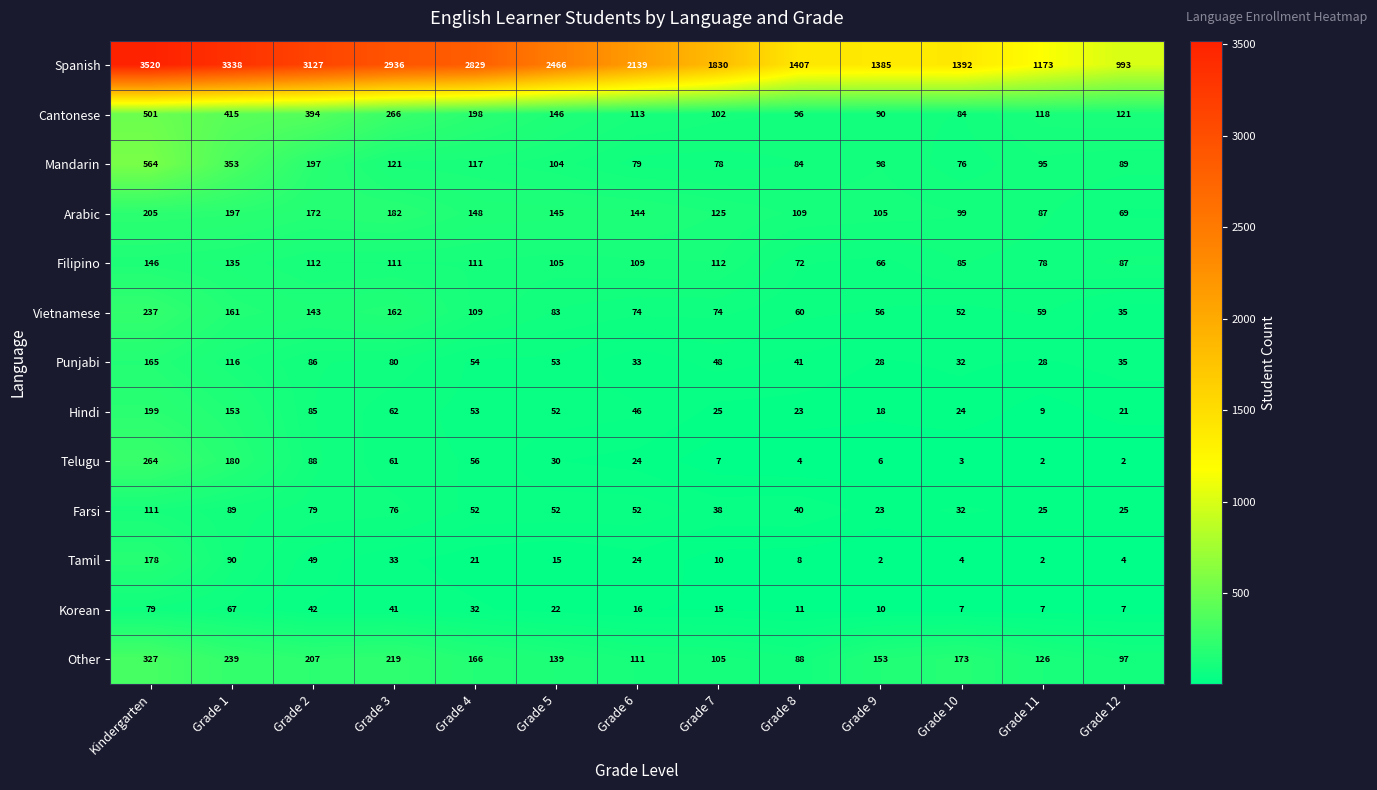

Between Grade 3 and Grade 6, which series saw the biggest shift?

Spanish